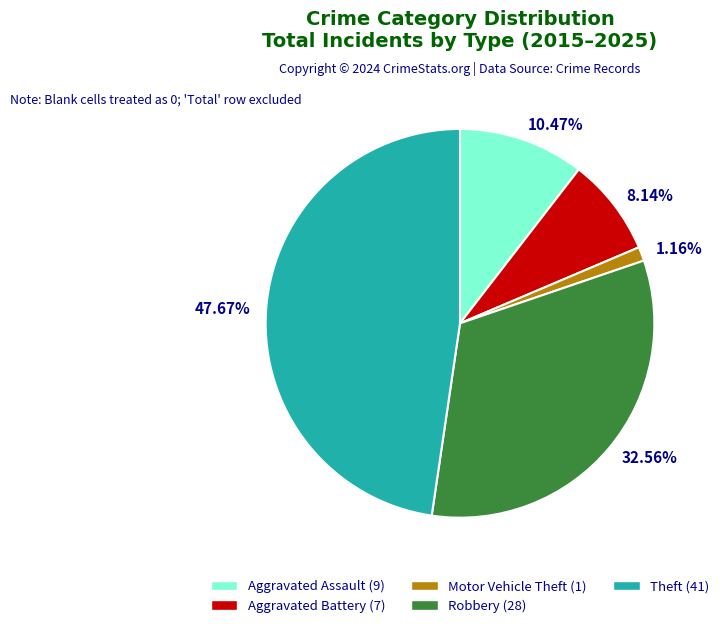

Rank the categories by value from lowest to highest.

1.16%, 8.14%, 10.47%, 32.56%, 47.67%